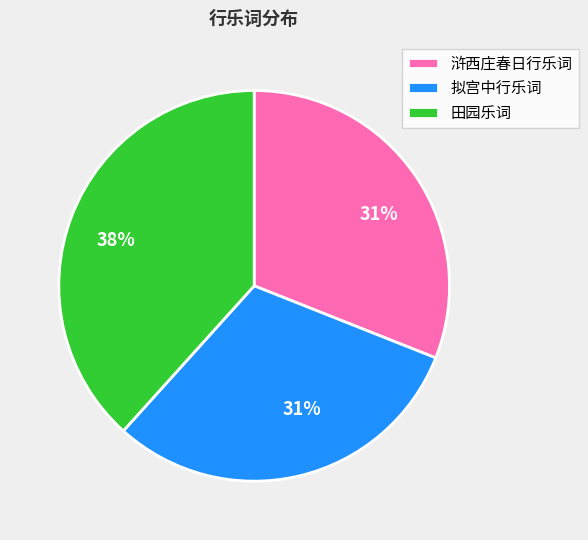

Is the sum of 田园乐词 and 拟宫中行乐词 greater than half?

Yes